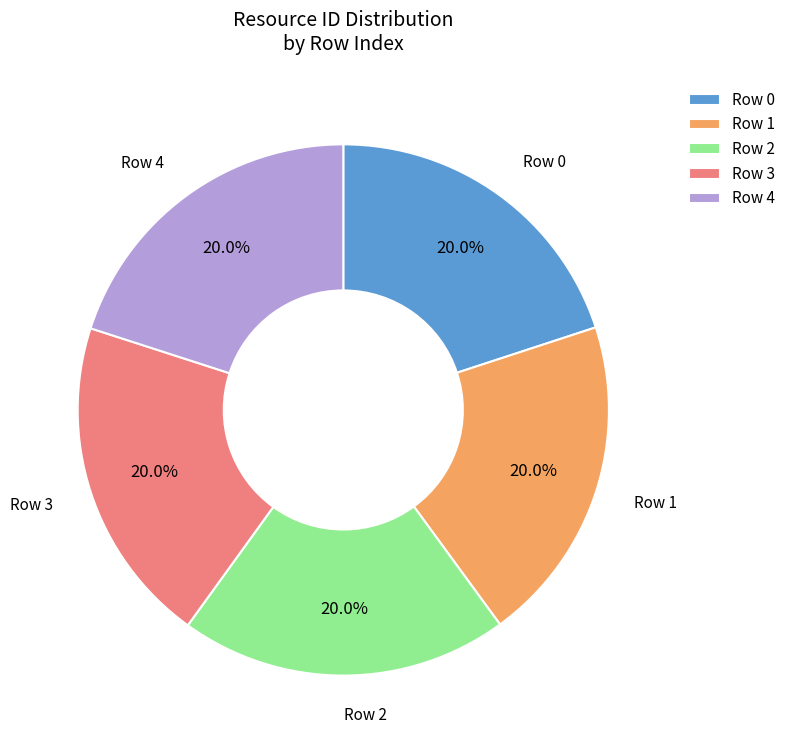

How much of the chart is everything except Row 1?

80.0%